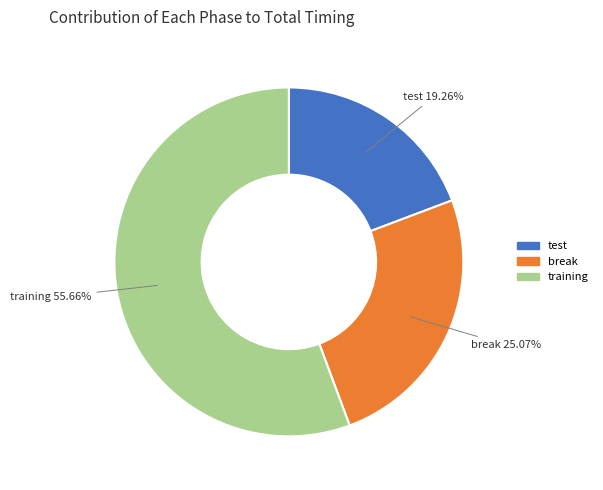

What is the total percentage of break and test?

44.3%